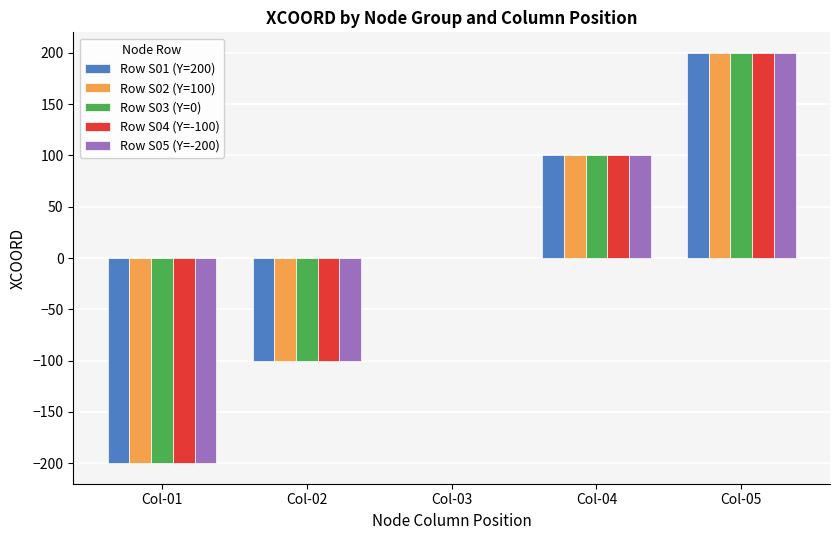

Is it true that Row S03 (Y=0) equals -100 at Col-02?

True